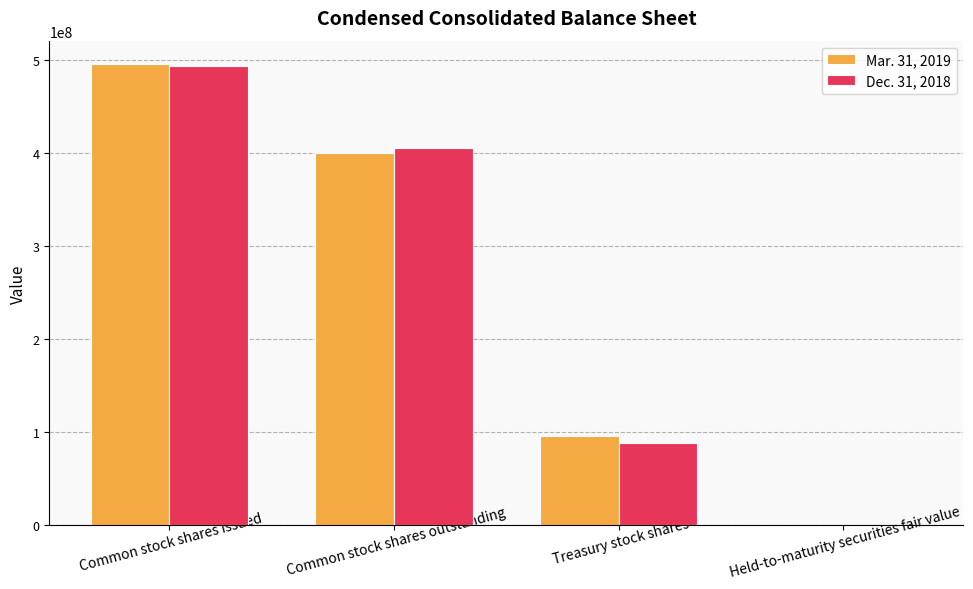

Reading left to right, list all the values displayed in this chart.

Mar. 31, 2019: 495771320	399760804	96010516	2374
Dec. 31, 2018: 492797409	404899599	87897810	2307